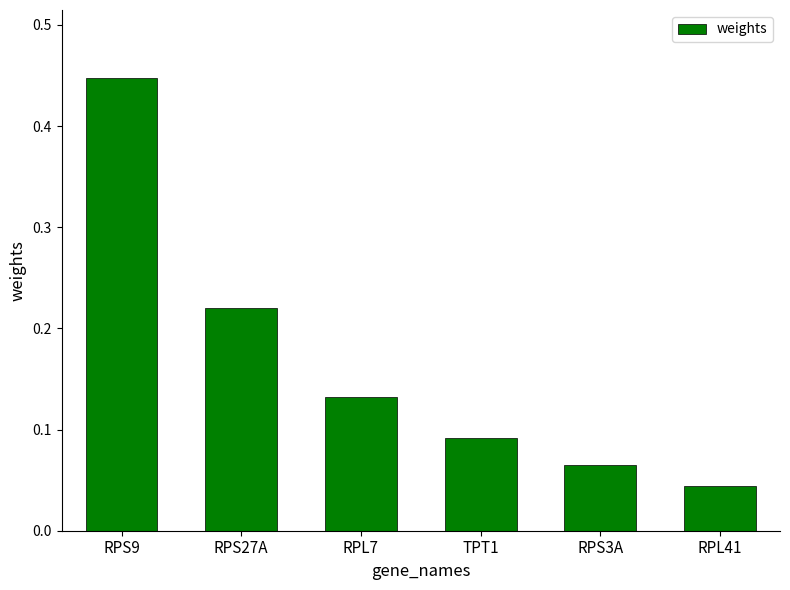

What is the sum of the values at RPL7 and RPS9?

0.6